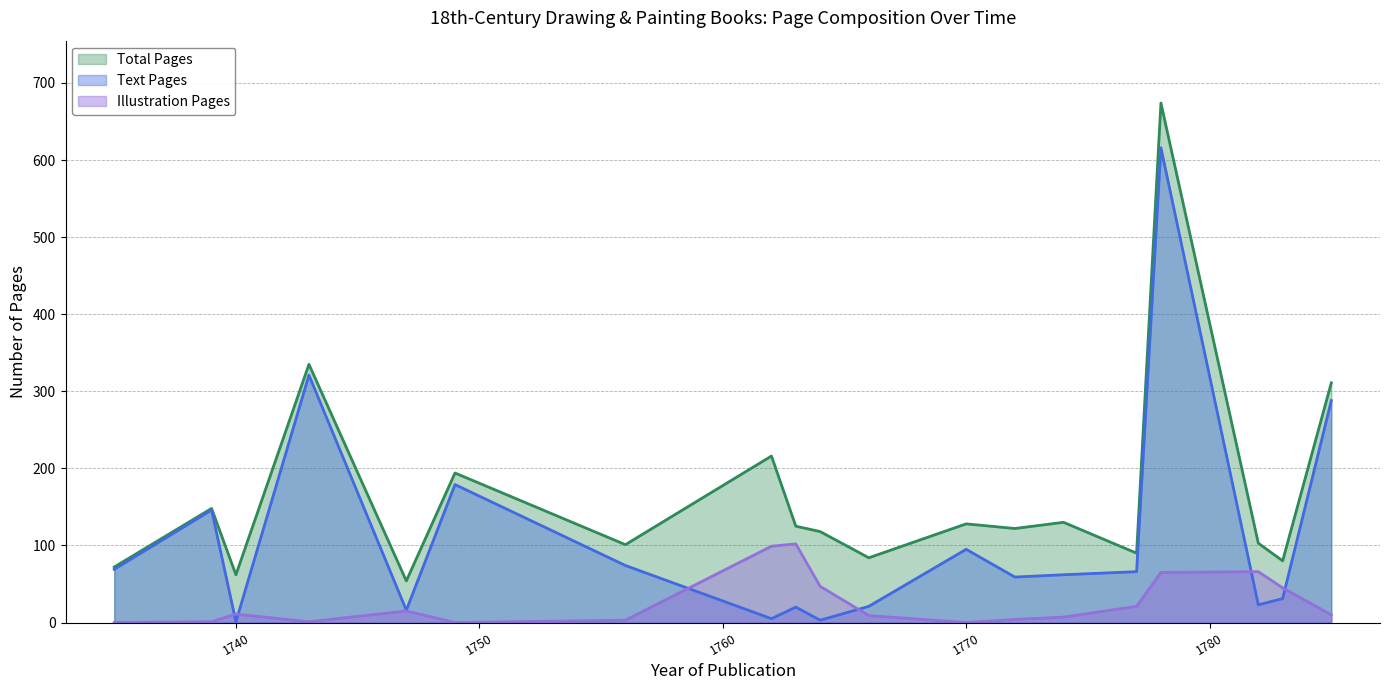

Reading right to left, list all the values displayed in this chart.

Total Pages: 311	80	103	674	90	130	122	128	84	118	125	216	101	194	54	335	62	148	72
Text Pages: 288	31	23	616	66	62	59	95	21	3	20	5	74	179	16	321	1	146	69
Illustration Pages: 10	45	66	65	21	7	4	0	9	47	102	99	3	0	15	1	11	1	0